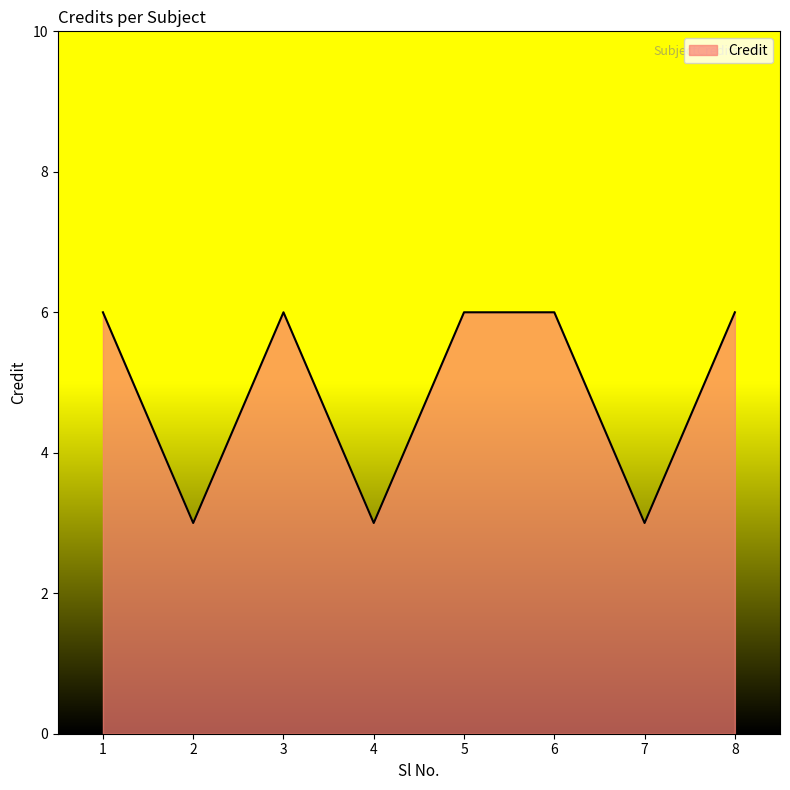

What is the average value?

5